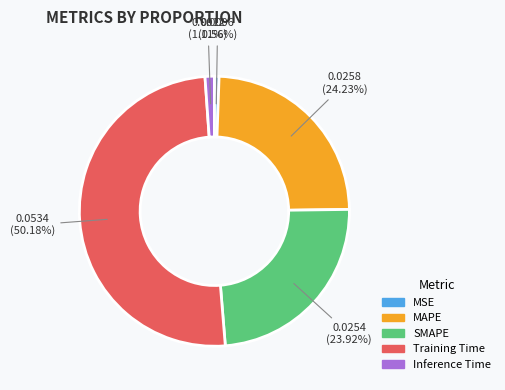

To the nearest percent, what percentage of the pie is Training Time?

50%